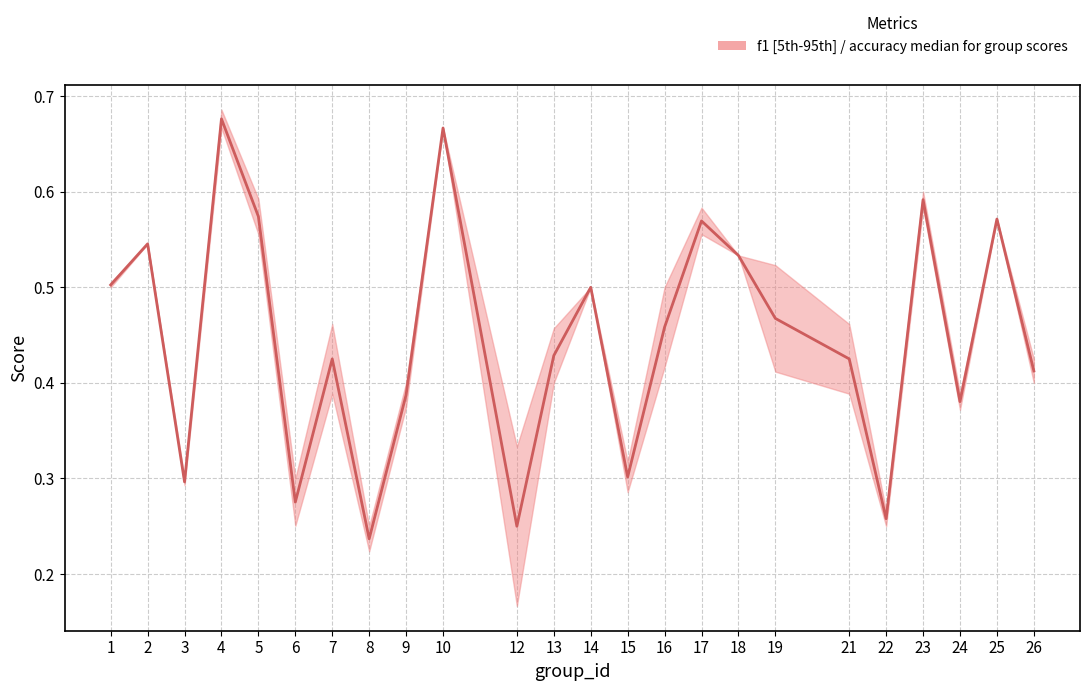

What is the value of the 11th point from the left?

0.2